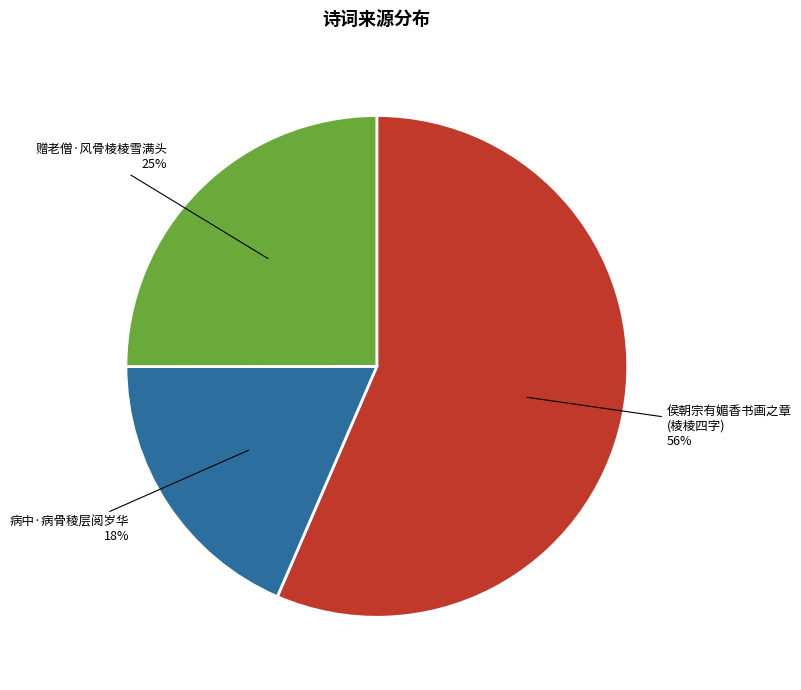

Is it true that 赠老僧·风骨棱棱雪满头 is 16% of the pie?

False